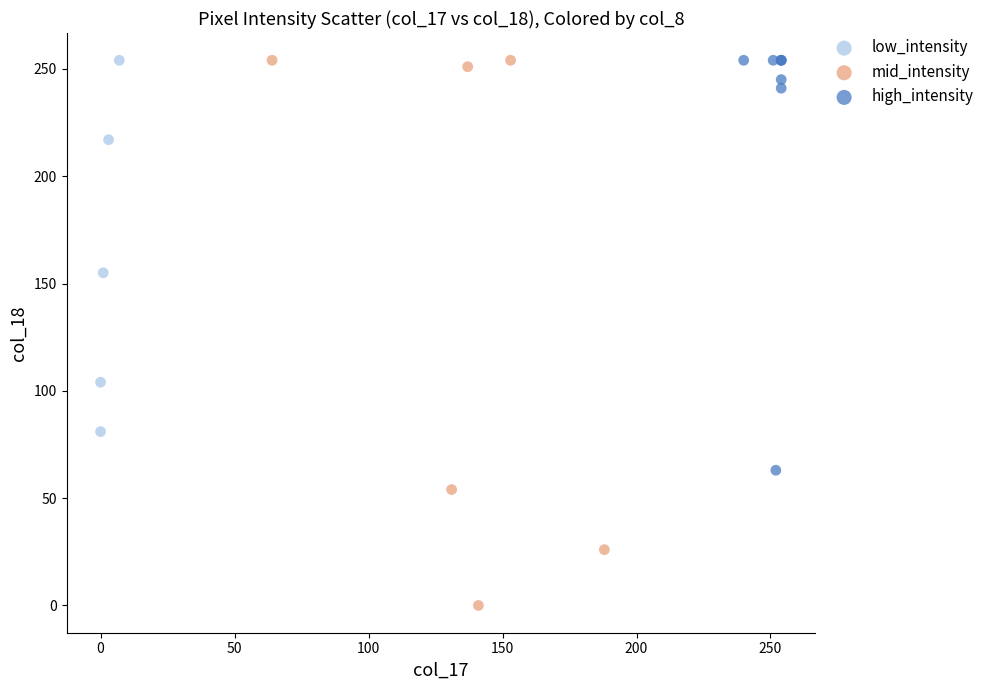

Which series has the widest spread of Y values?

mid_intensity